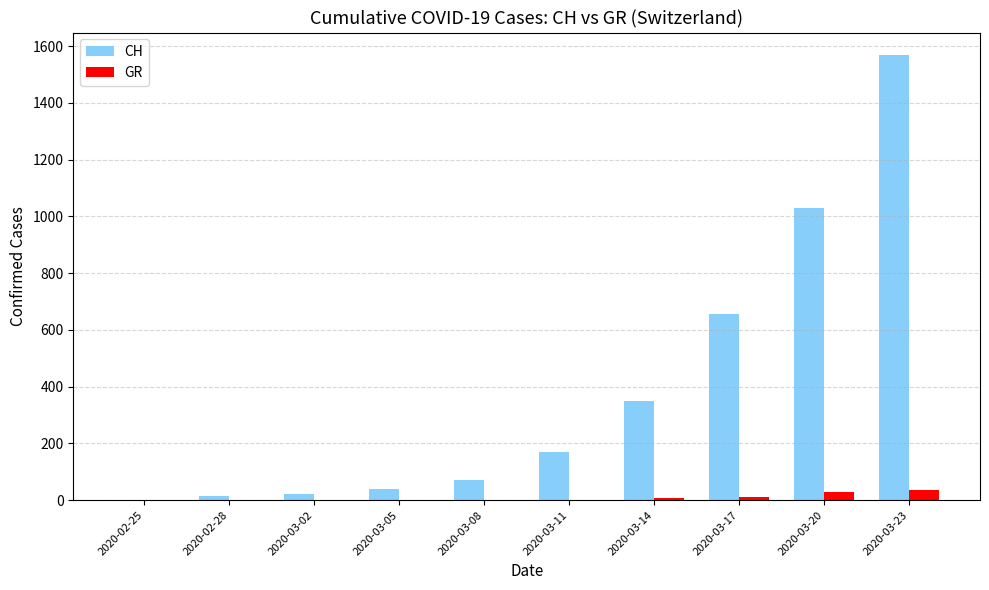

At which category does the chart reach its peak across all series?

2020-03-23